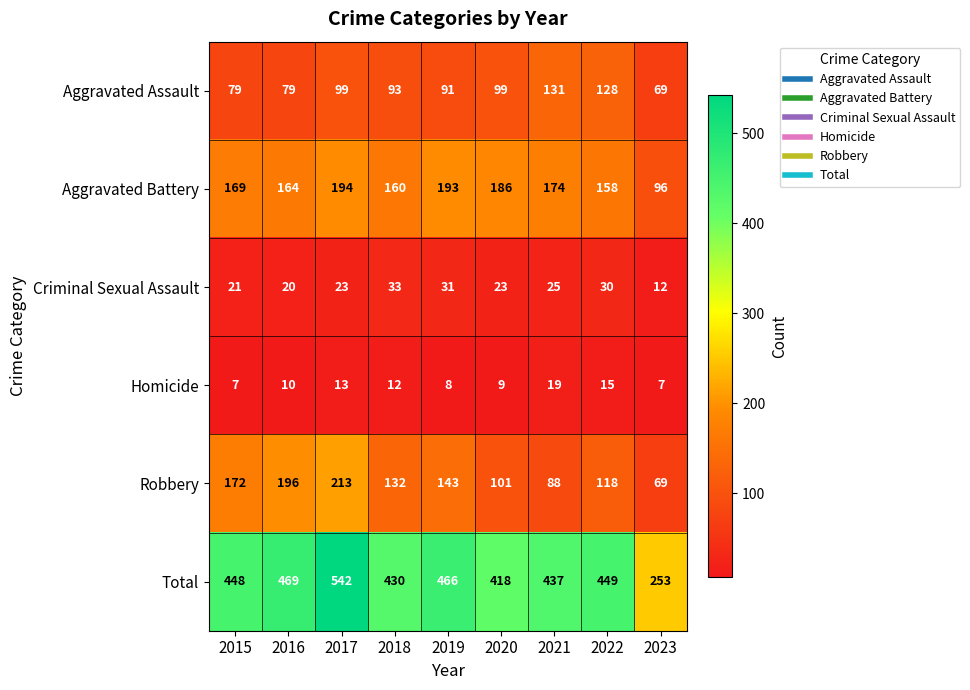

Is it true that Aggravated Assault equals 131 at 2021?

True